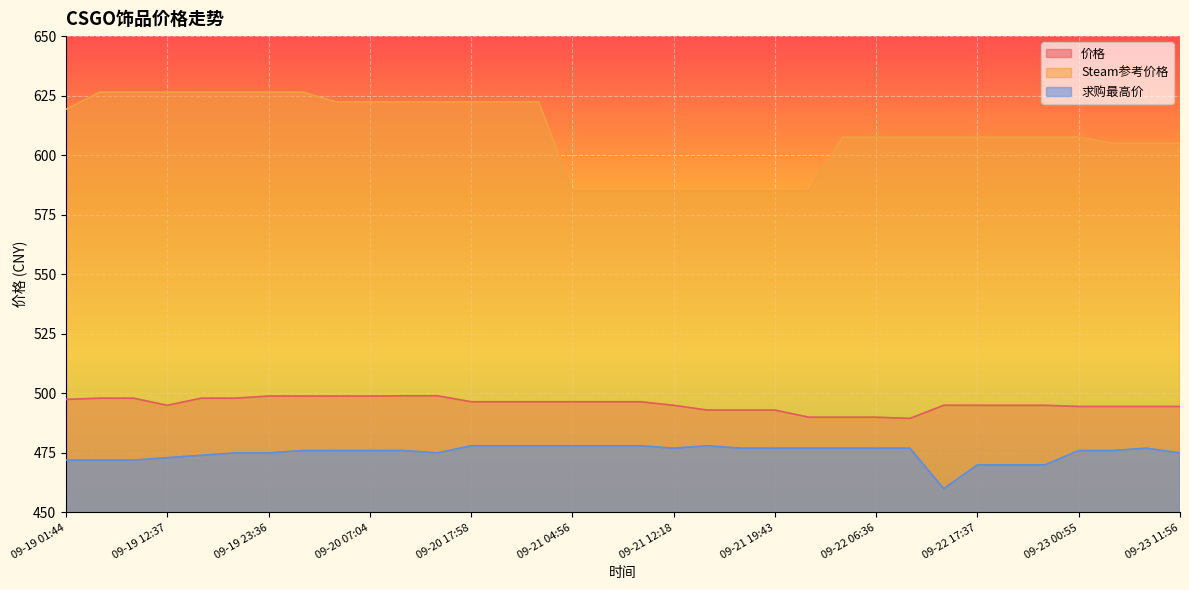

Reading right to left, list all the values displayed in this chart.

价格: 09-23 11:56=494.5	09-23 08:14=494.5	09-23 04:36=494.5	09-23 00:55=494.5	09-22 21:22=495.0	09-22 17:42=495.0	09-22 17:37=495.0	09-22 13:56=495.0	09-22 10:16=489.5	09-22 06:36=490.0	09-22 02:56=490.0	09-21 23:18=490.0	09-21 19:43=493.0	09-21 19:36=493.0	09-21 15:57=493.0	09-21 12:18=495.0	09-21 08:44=496.5	09-21 05:04=496.5	09-21 04:56=496.5	09-21 01:14=496.5	09-20 21:31=496.5	09-20 17:58=496.5	09-20 14:17=499.0	09-20 10:38=499.0	09-20 07:04=498.9	09-20 03:23=498.9	09-19 23:44=498.9	09-19 23:36=498.9	09-19 19:52=498.0	09-19 16:16=498.0	09-19 12:37=495.0	09-19 08:57=498.0	09-19 05:23=498.0	09-19 01:44=497.5
Steam参考价格: 09-23 11:56=605.0	09-23 08:14=605.0	09-23 04:36=605.0	09-23 00:55=607.5	09-22 21:22=607.5	09-22 17:42=607.5	09-22 17:37=607.5	09-22 13:56=607.5	09-22 10:16=607.5	09-22 06:36=607.5	09-22 02:56=607.5	09-21 23:18=585.0	09-21 19:43=585.0	09-21 19:36=585.0	09-21 15:57=585.0	09-21 12:18=585.0	09-21 08:44=585.0	09-21 05:04=585.0	09-21 04:56=585.0	09-21 01:14=622.4	09-20 21:31=622.4	09-20 17:58=622.4	09-20 14:17=622.4	09-20 10:38=622.4	09-20 07:04=622.4	09-20 03:23=622.4	09-19 23:44=626.5	09-19 23:36=626.5	09-19 19:52=626.5	09-19 16:16=626.5	09-19 12:37=626.5	09-19 08:57=626.5	09-19 05:23=626.5	09-19 01:44=619.3
求购最高价: 09-23 11:56=475.0	09-23 08:14=477.0	09-23 04:36=476.0	09-23 00:55=476.0	09-22 21:22=470.0	09-22 17:42=470.0	09-22 17:37=470.0	09-22 13:56=460.0	09-22 10:16=477.0	09-22 06:36=477.0	09-22 02:56=477.0	09-21 23:18=477.0	09-21 19:43=477.0	09-21 19:36=477.0	09-21 15:57=478.0	09-21 12:18=477.0	09-21 08:44=478.0	09-21 05:04=478.0	09-21 04:56=478.0	09-21 01:14=478.0	09-20 21:31=478.0	09-20 17:58=478.0	09-20 14:17=475.0	09-20 10:38=476.0	09-20 07:04=476.0	09-20 03:23=476.0	09-19 23:44=476.0	09-19 23:36=475.0	09-19 19:52=475.0	09-19 16:16=474.0	09-19 12:37=473.0	09-19 08:57=472.0	09-19 05:23=472.0	09-19 01:44=472.0